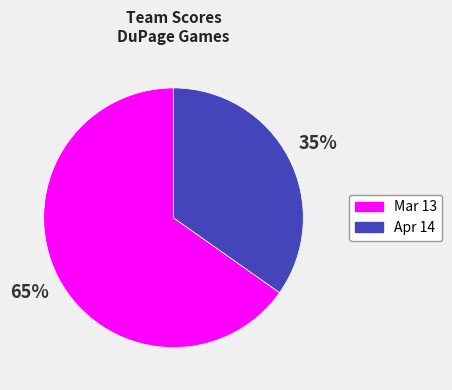

To the nearest percent, what is the difference between the largest and smallest slice percentages?

30%